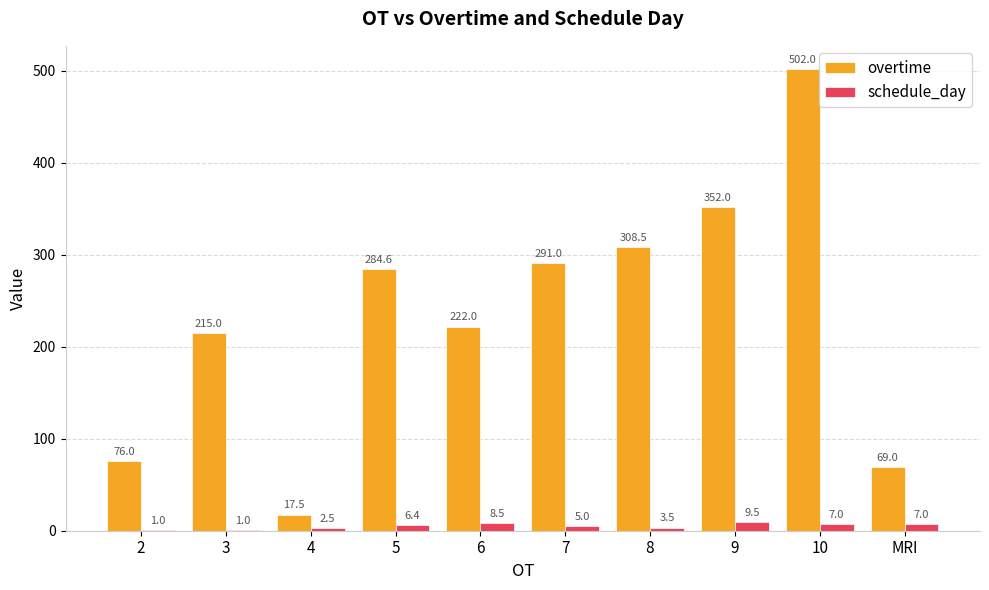

At which category is the sum across all series the highest?

10